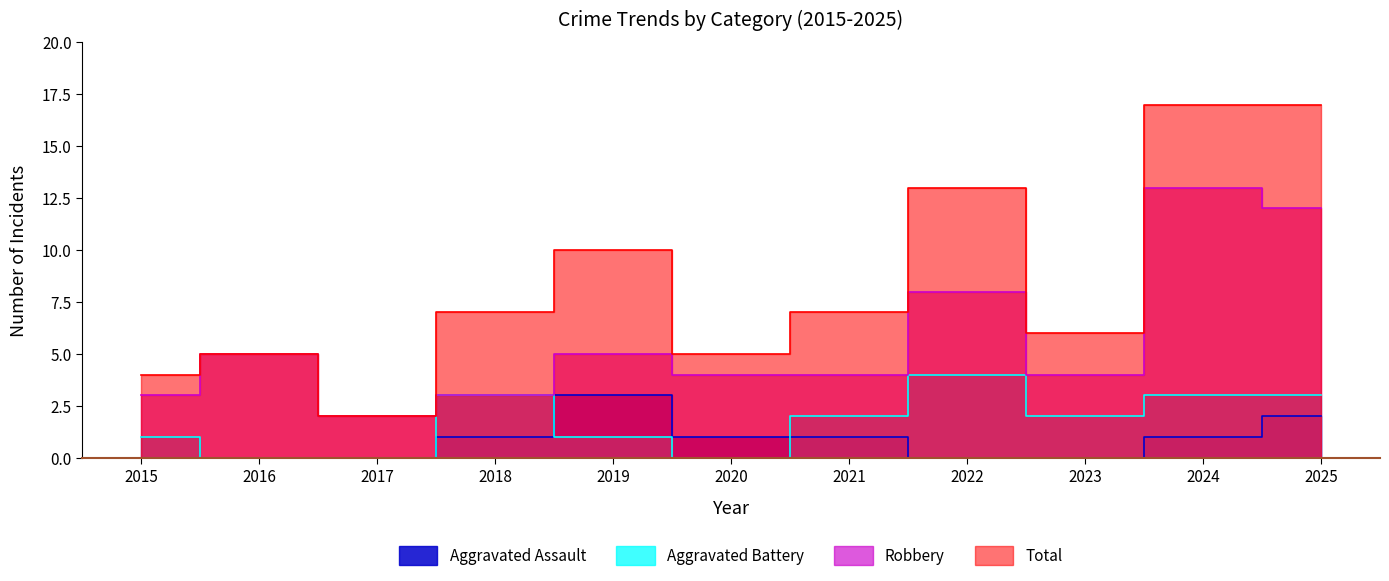

What is the spread (max minus min) of values at 2023?

6